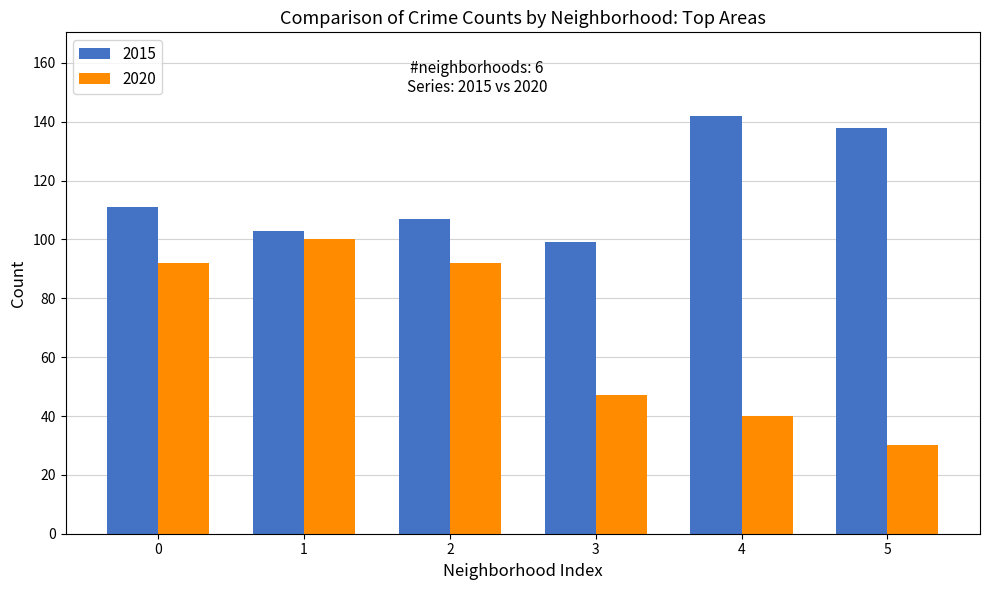

Is it true that 2020 equals 57 at 0?

False